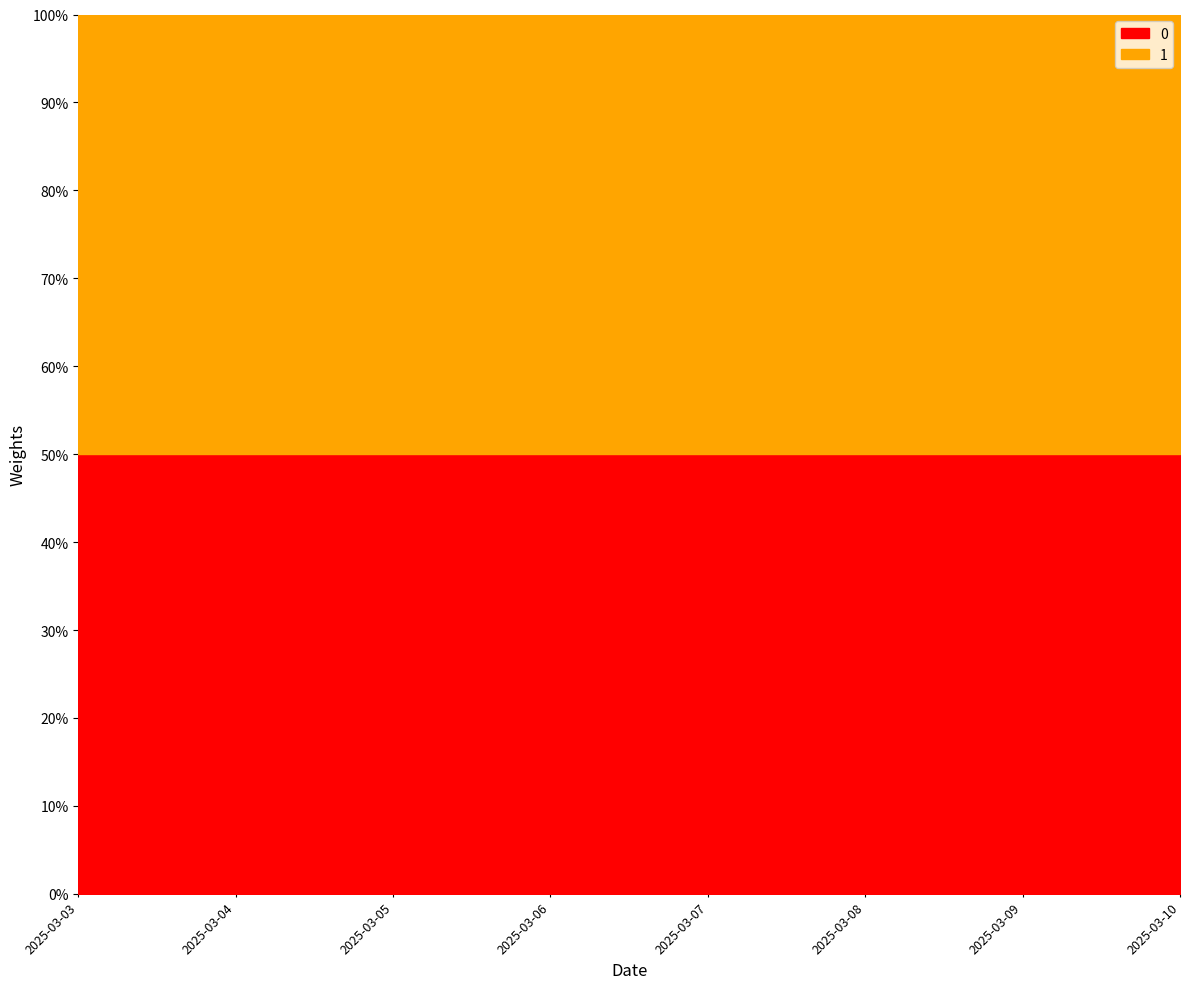

True or false: 1 has a value of 2729 at 2025-03-07.

False